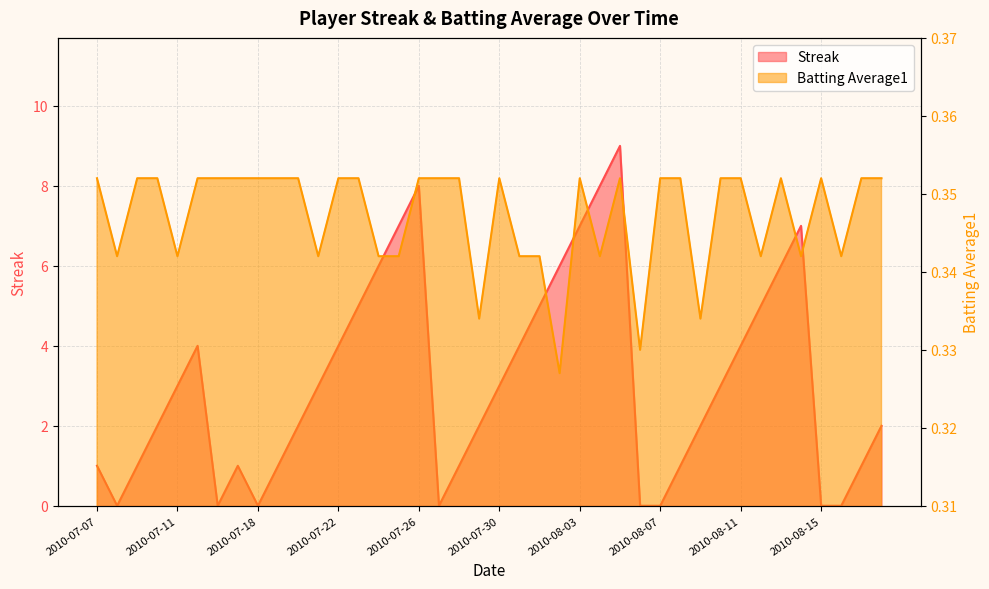

How many times do Batting Average1 and Streak cross each other?

12